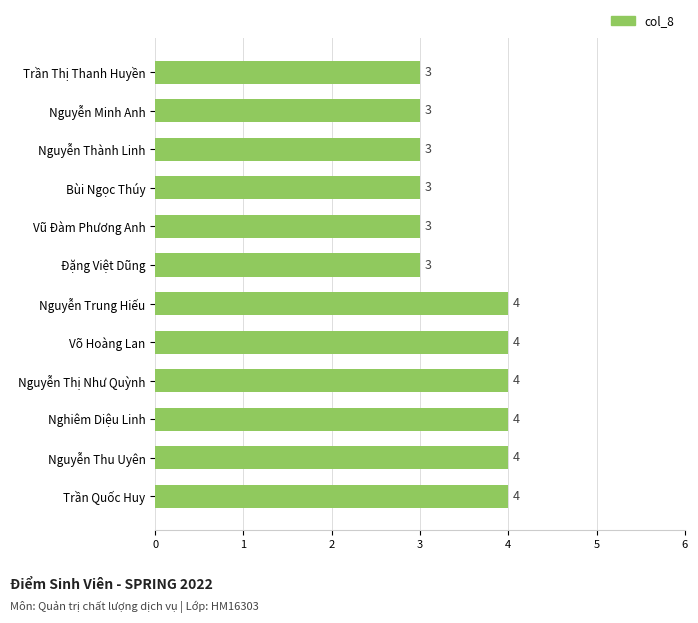

Are the bars grouped side by side (vs. stacked)?

No